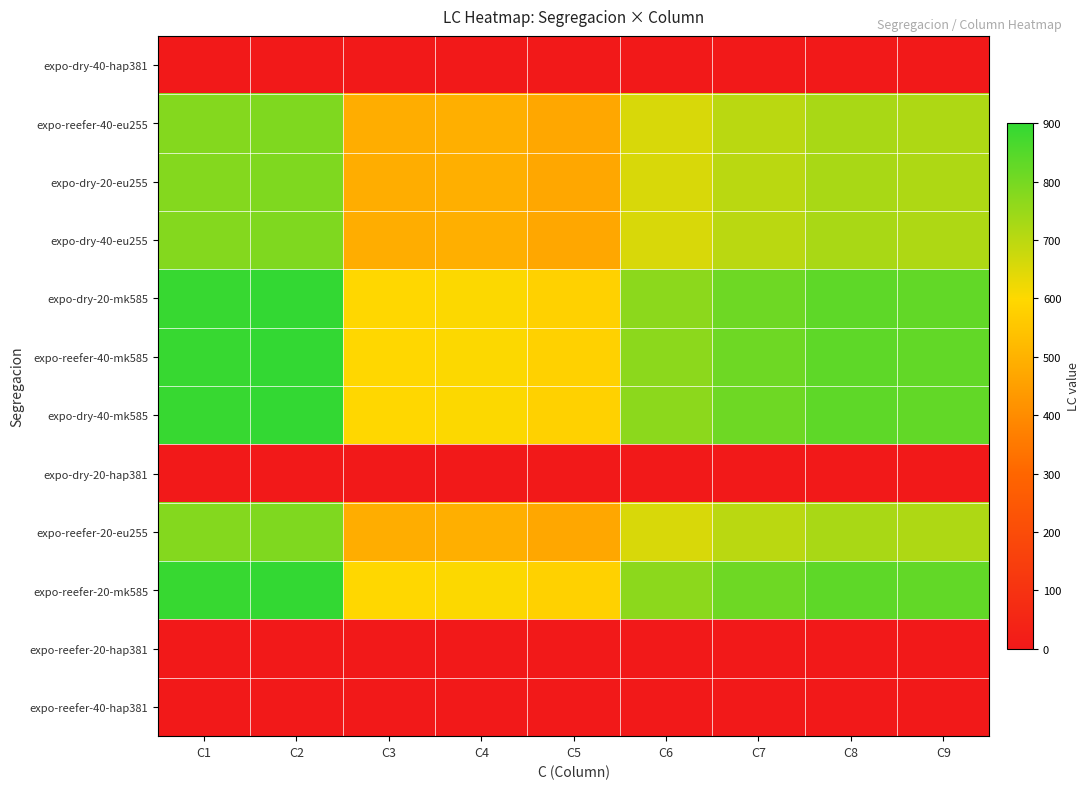

Reading left to right, transcribe all the data shown in this chart.

expo-dry-40-hap381: C1=0	C2=0	C3=0	C4=0	C5=0	C6=0	C7=0	C8=0	C9=0
expo-reefer-40-eu255: C1=780	C2=787	C3=486	C4=492	C5=470	C6=656	C7=700	C8=725	C9=718
expo-dry-20-eu255: C1=780	C2=787	C3=486	C4=492	C5=470	C6=656	C7=700	C8=725	C9=718
expo-dry-40-eu255: C1=780	C2=787	C3=486	C4=492	C5=470	C6=656	C7=700	C8=725	C9=718
expo-dry-20-mk585: C1=892	C2=900	C3=597	C4=603	C5=581	C6=767	C7=811	C8=836	C9=829
expo-reefer-40-mk585: C1=892	C2=900	C3=597	C4=603	C5=581	C6=767	C7=811	C8=836	C9=829
expo-dry-40-mk585: C1=892	C2=900	C3=597	C4=603	C5=581	C6=767	C7=811	C8=836	C9=829
expo-dry-20-hap381: C1=0	C2=0	C3=0	C4=0	C5=0	C6=0	C7=0	C8=0	C9=0
expo-reefer-20-eu255: C1=780	C2=787	C3=486	C4=492	C5=470	C6=656	C7=700	C8=725	C9=718
expo-reefer-20-mk585: C1=892	C2=900	C3=597	C4=603	C5=581	C6=767	C7=811	C8=836	C9=829
expo-reefer-20-hap381: C1=0	C2=0	C3=0	C4=0	C5=0	C6=0	C7=0	C8=0	C9=0
expo-reefer-40-hap381: C1=0	C2=0	C3=0	C4=0	C5=0	C6=0	C7=0	C8=0	C9=0